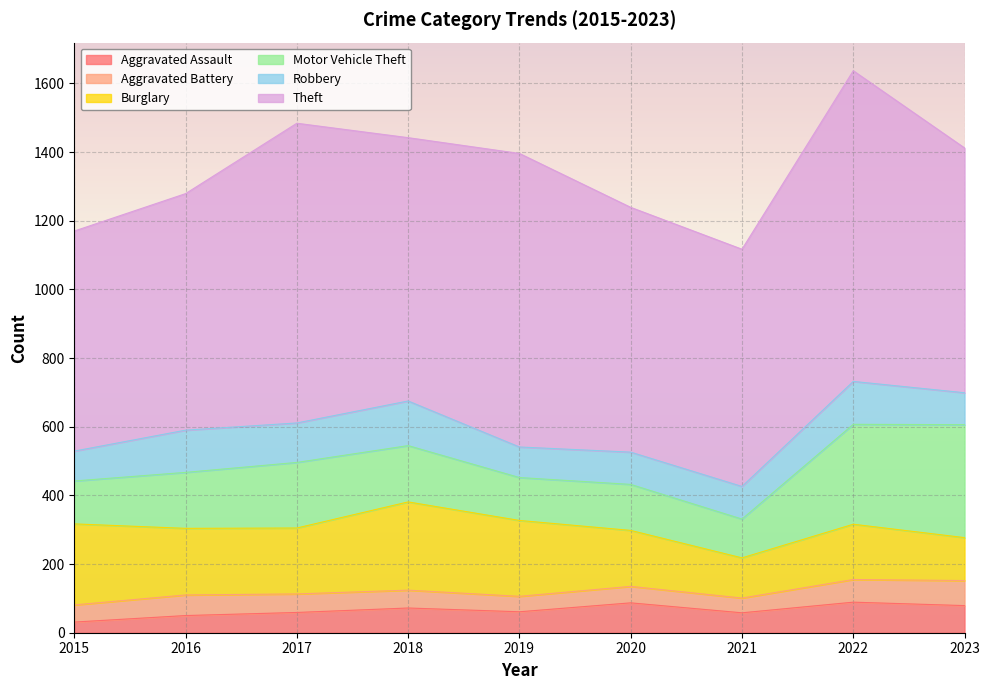

How many data points does each series have?

9